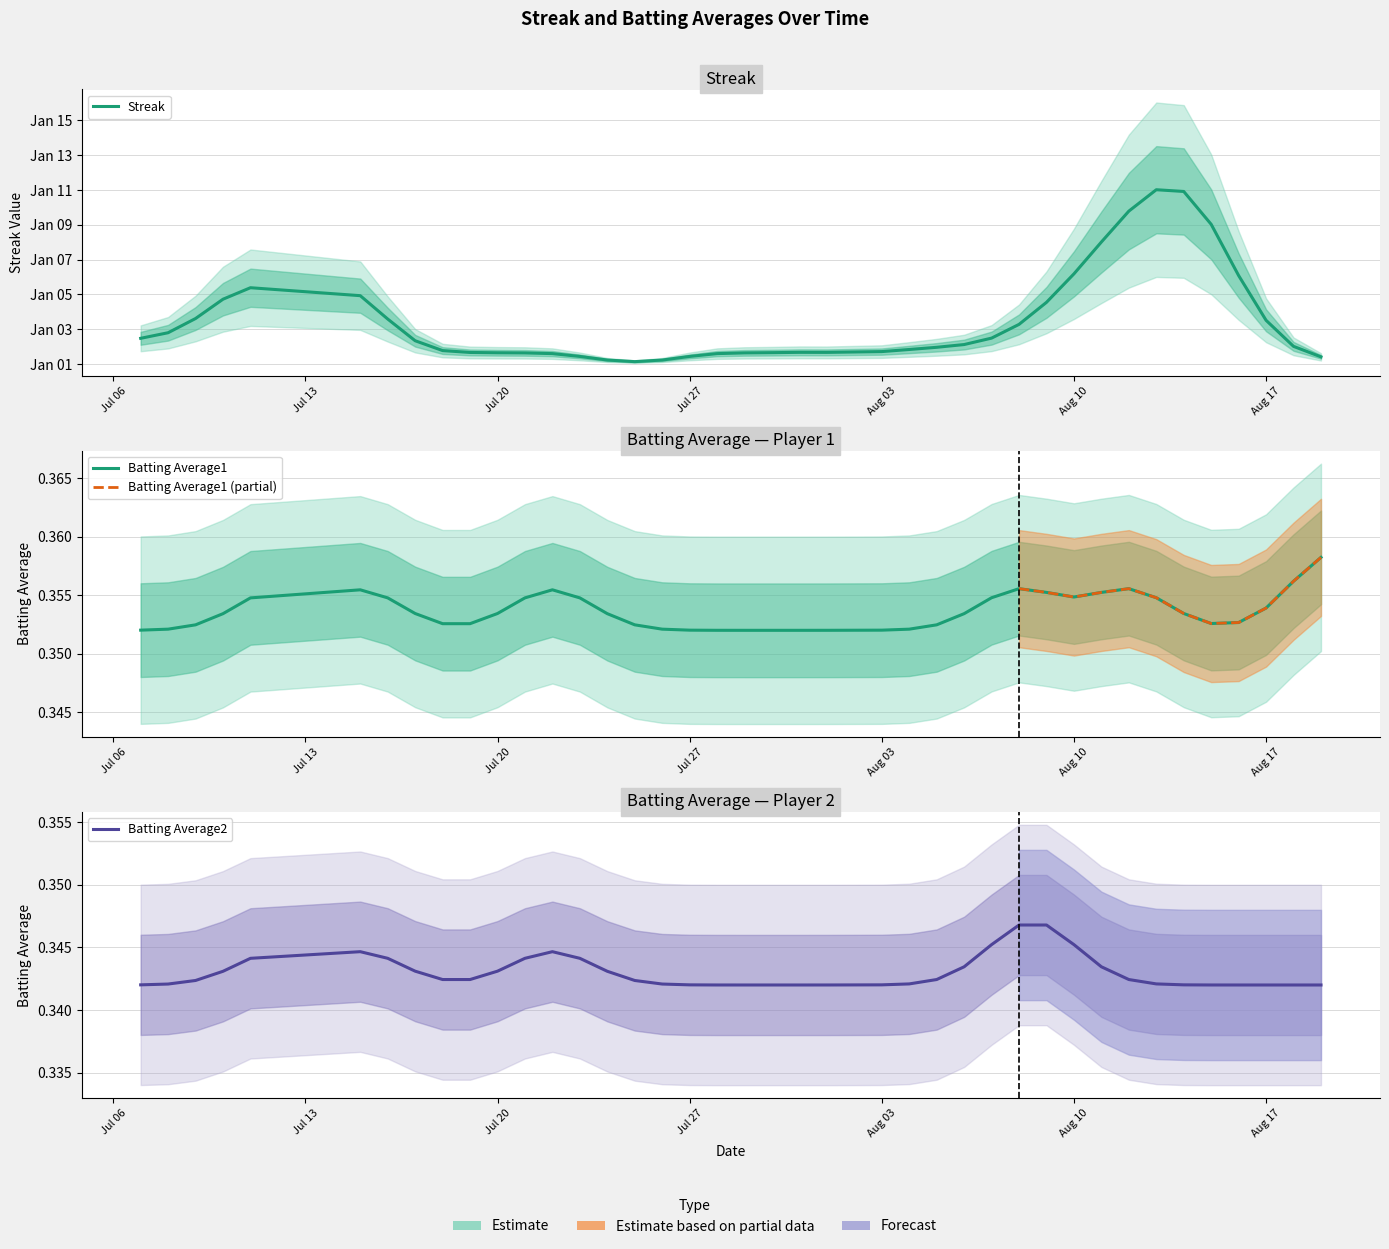

The value of Streak at 2010-08-04 is 2.0. True or false?

True